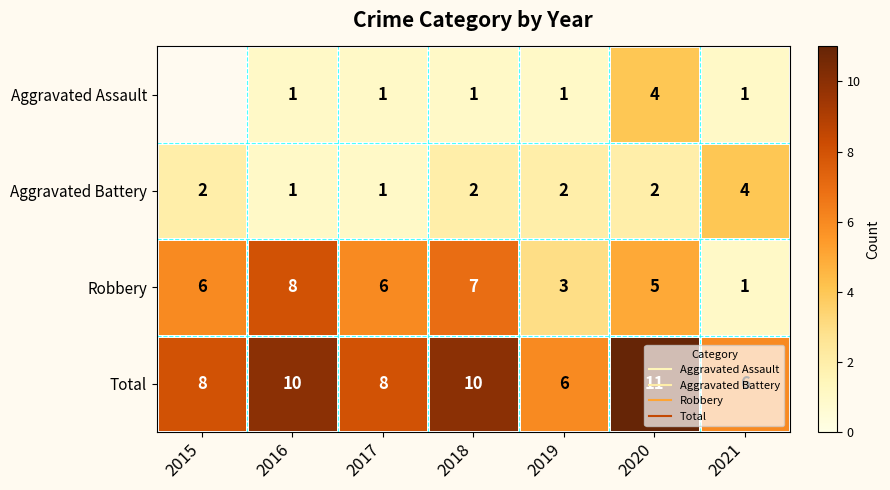

At 2018, list the series in order from smallest to largest.

Aggravated Assault, Aggravated Battery, Robbery, Total